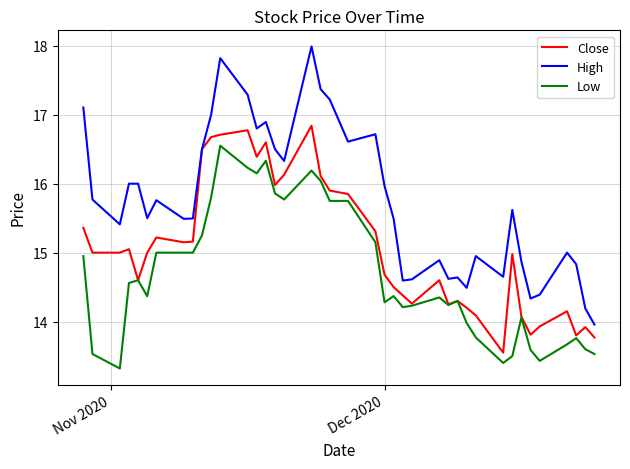

Which series has the largest total across all categories?

High